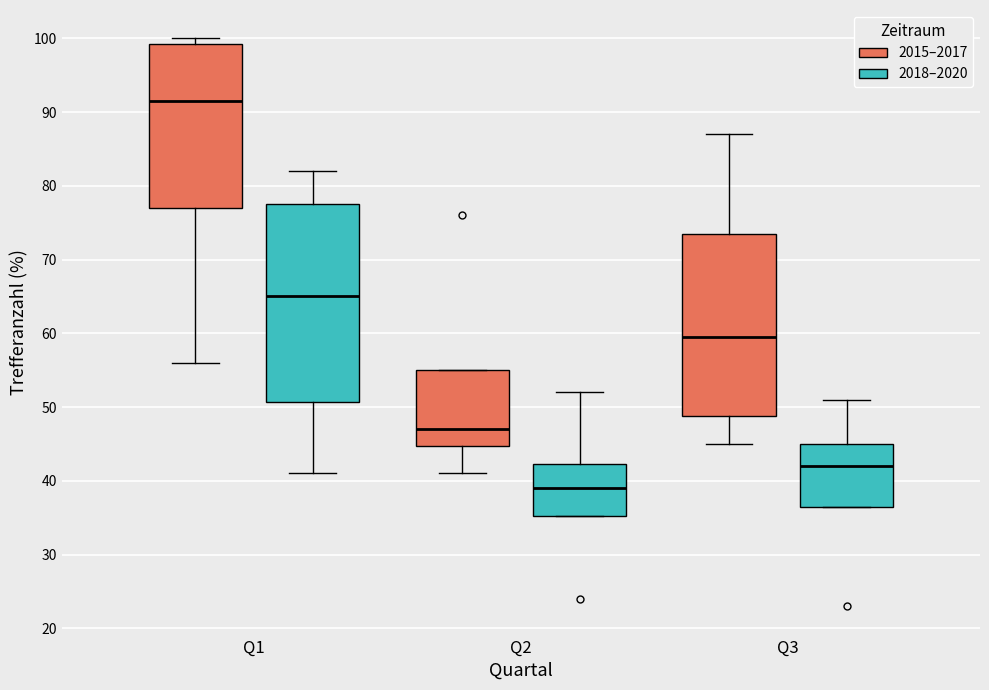

Where does the lower whisker of the box for Q3 (2015–2017) end on the y-axis? The values are not printed on the chart, so give them approximately, as read against the axis.

45